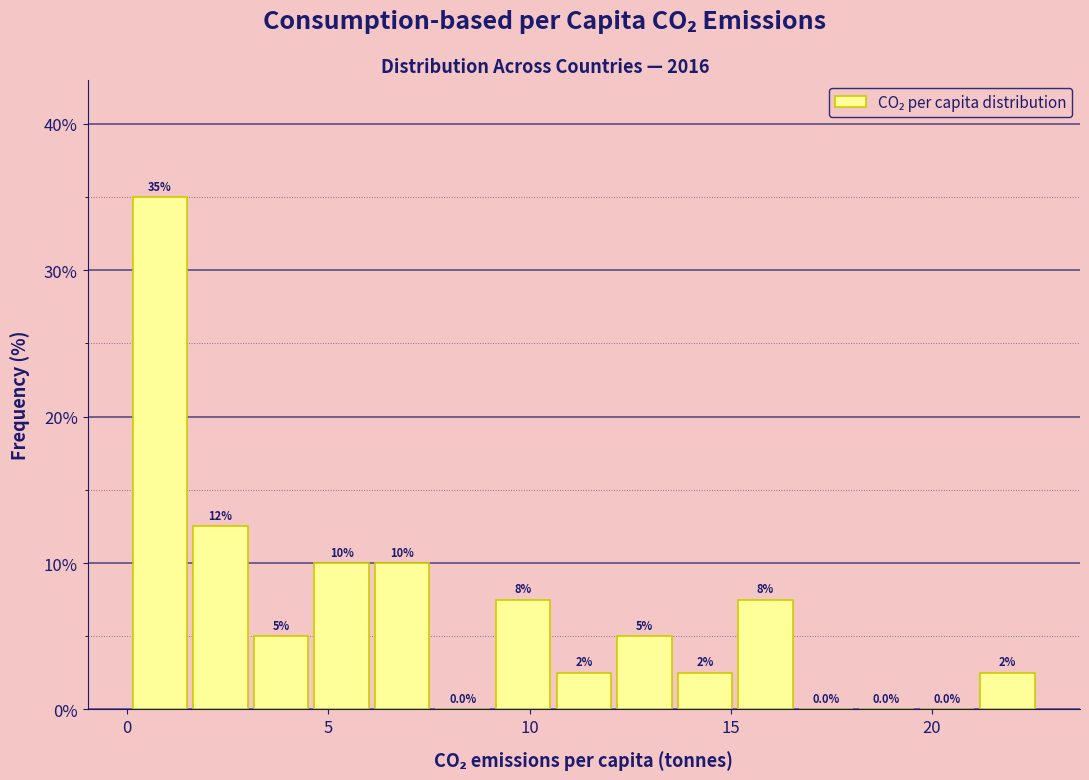

Read against the x-axis, roughly where is the centre of the tallest bar?

1.0